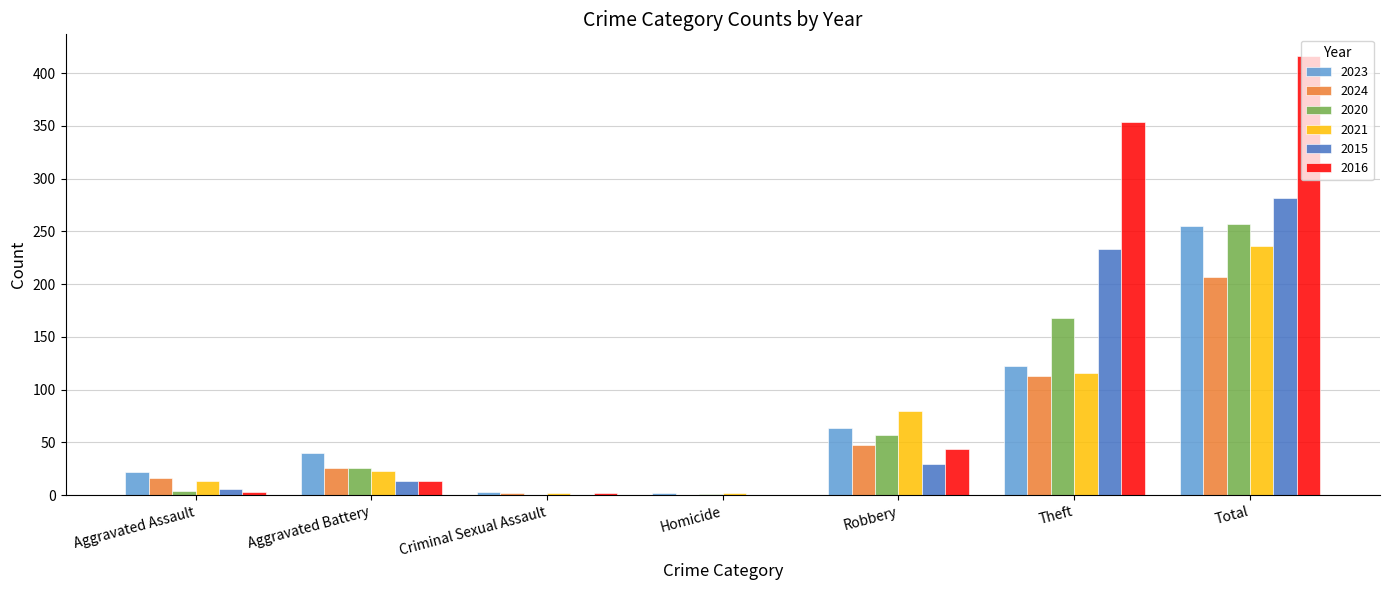

Which category has the highest value across all series?

Total